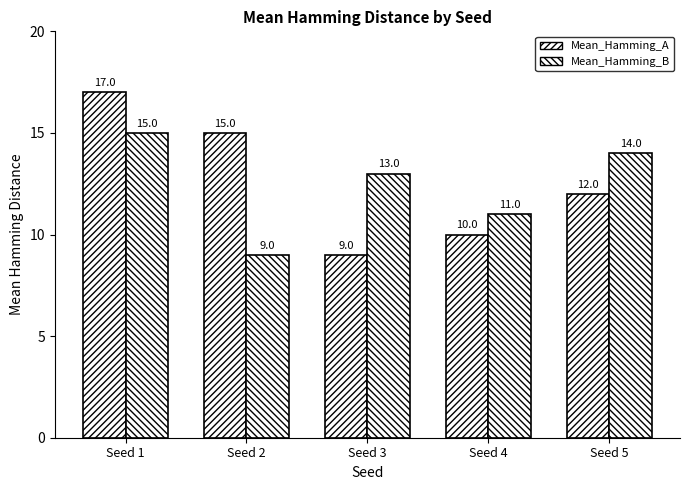

The value of Mean_Hamming_B at Seed 4 is 11. True or false?

True